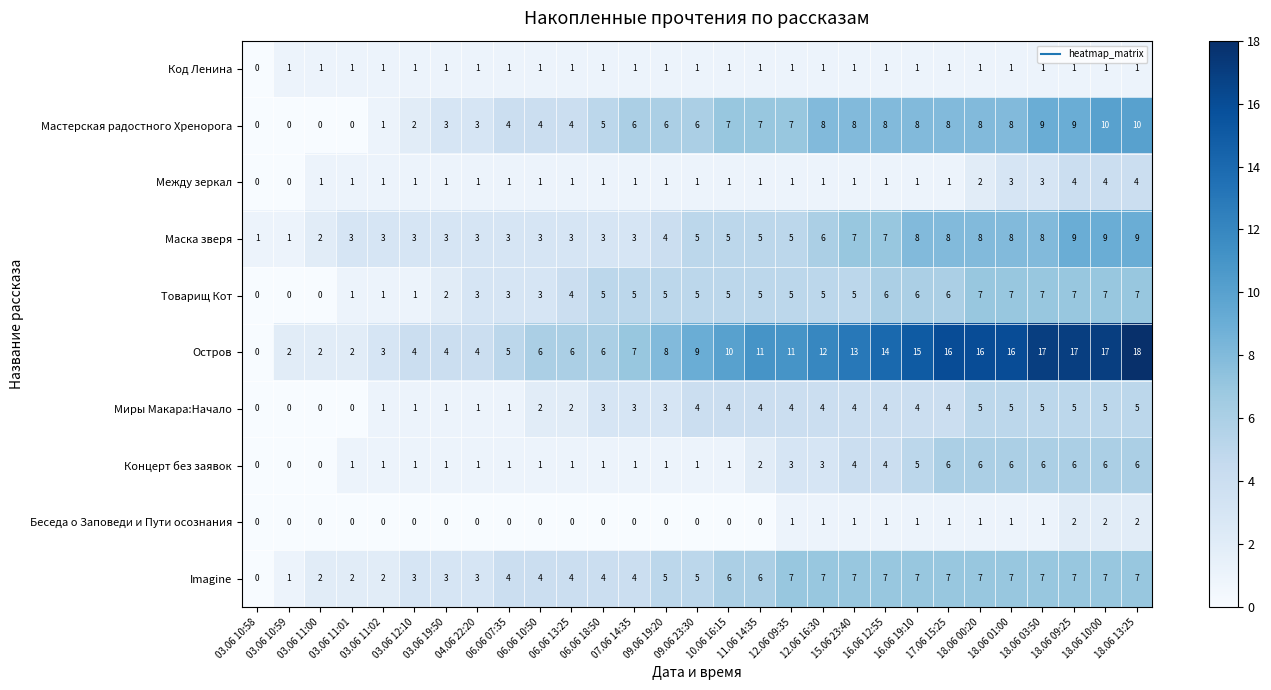

Count the number of data series in this chart.

10